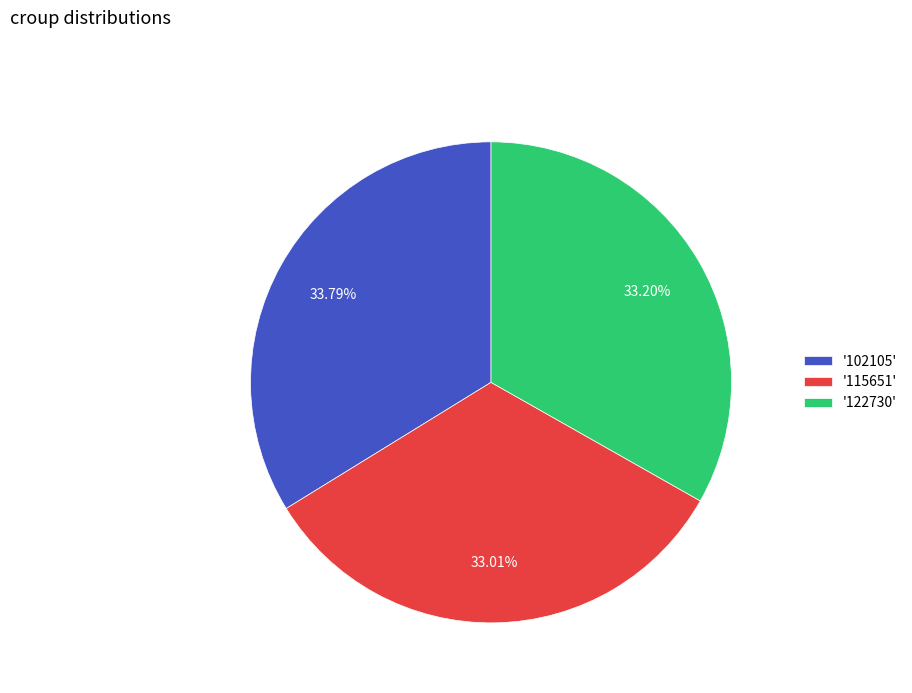

What is the ratio of the value at '102105' to the value at '122730'?

1.0